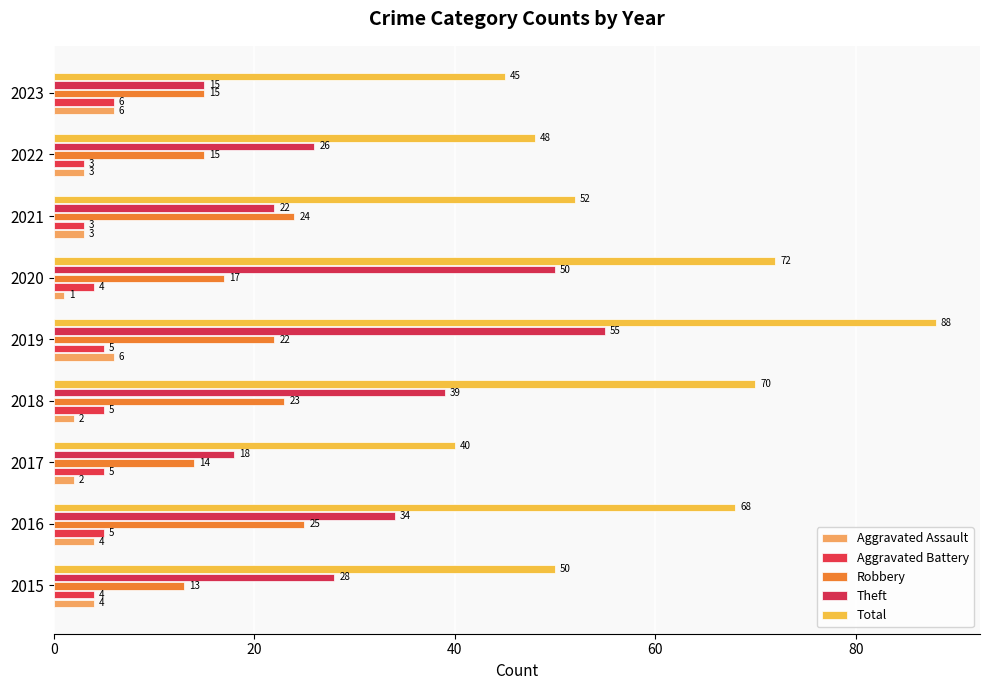

How many distinct data groups are displayed?

5